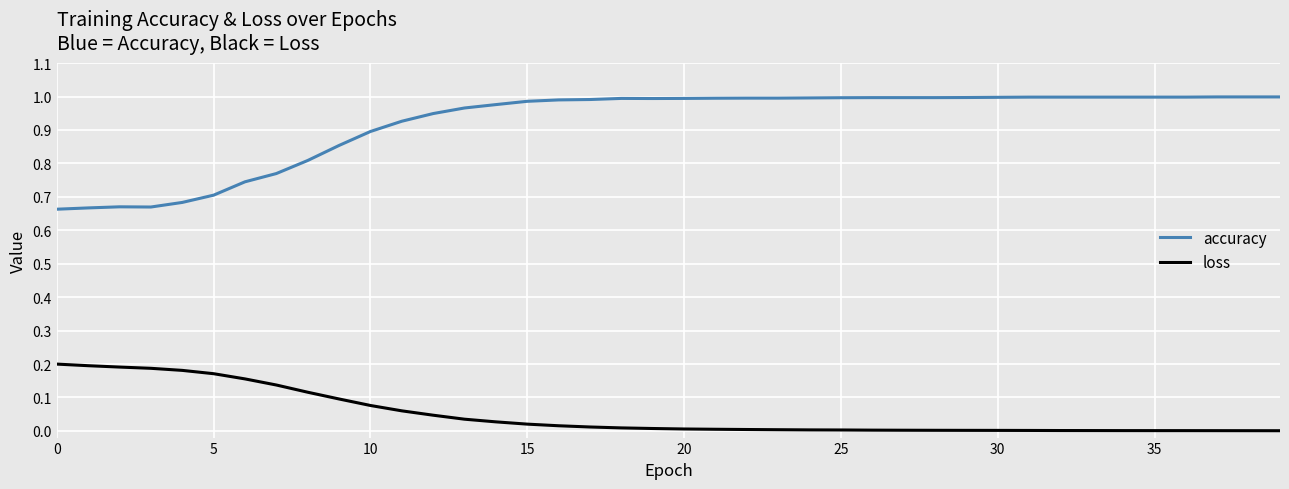

True or false: accuracy and loss cross at least once.

False